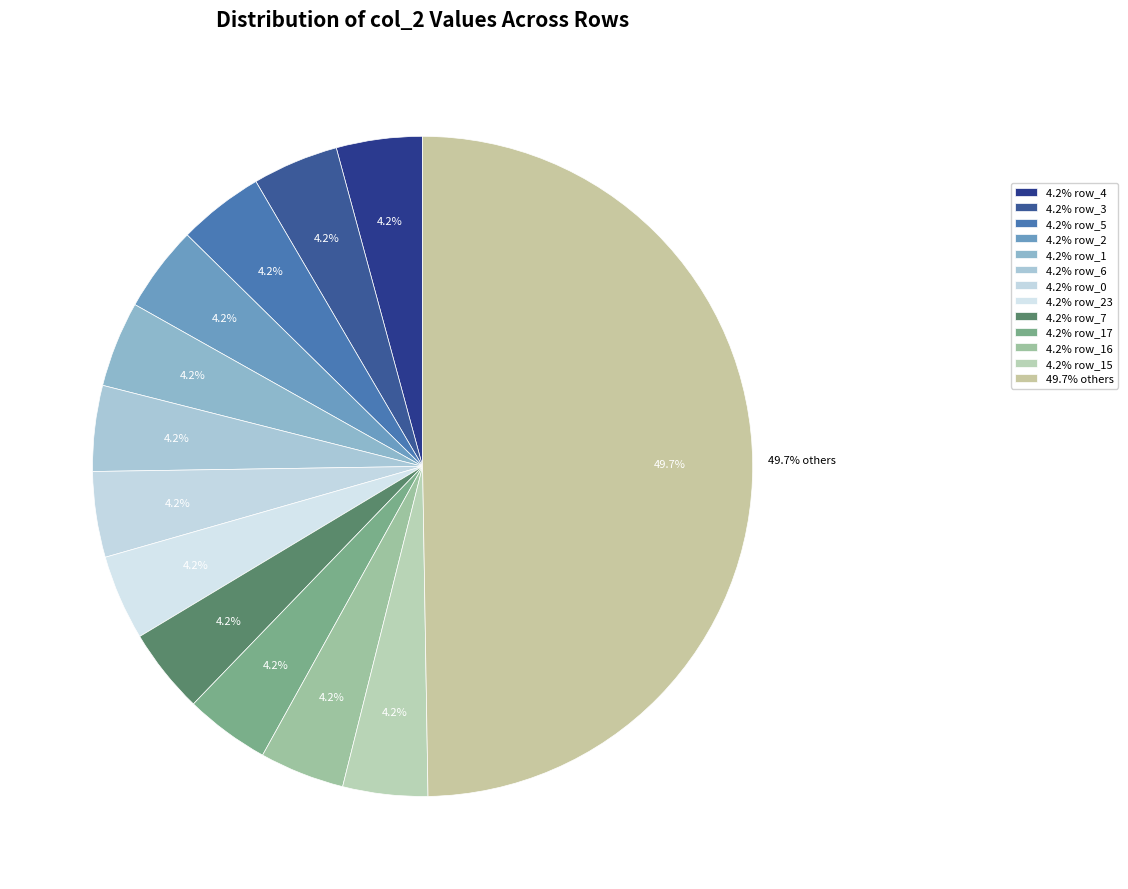

Is row_23 the majority of the pie?

No